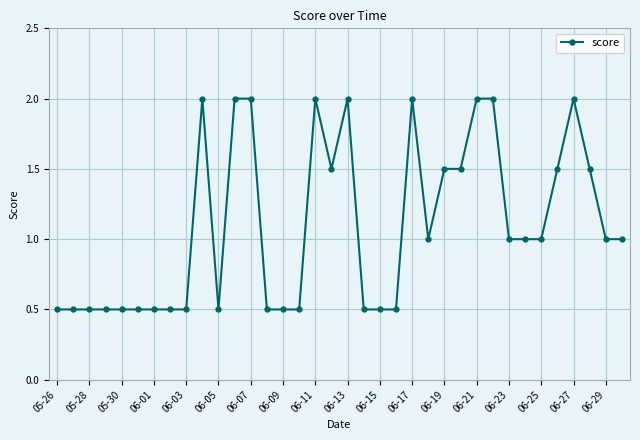

What is the average value?

1.1